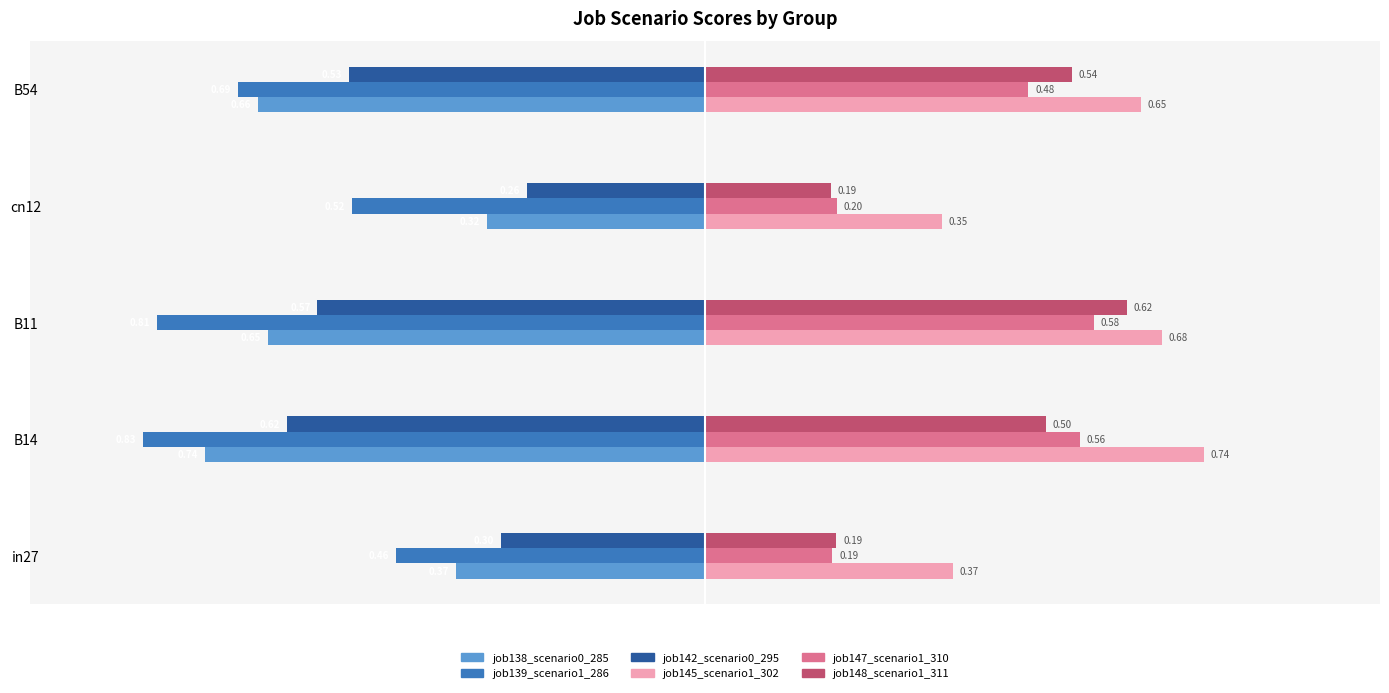

Which series has the widest spread of values?

job148_scenario1_311